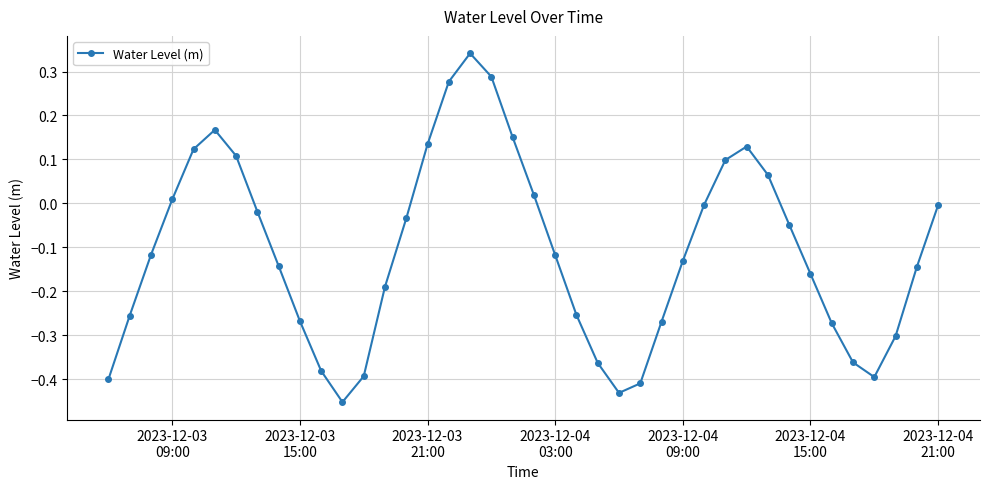

True or false: there are more than 0 points higher than both neighbors.

True